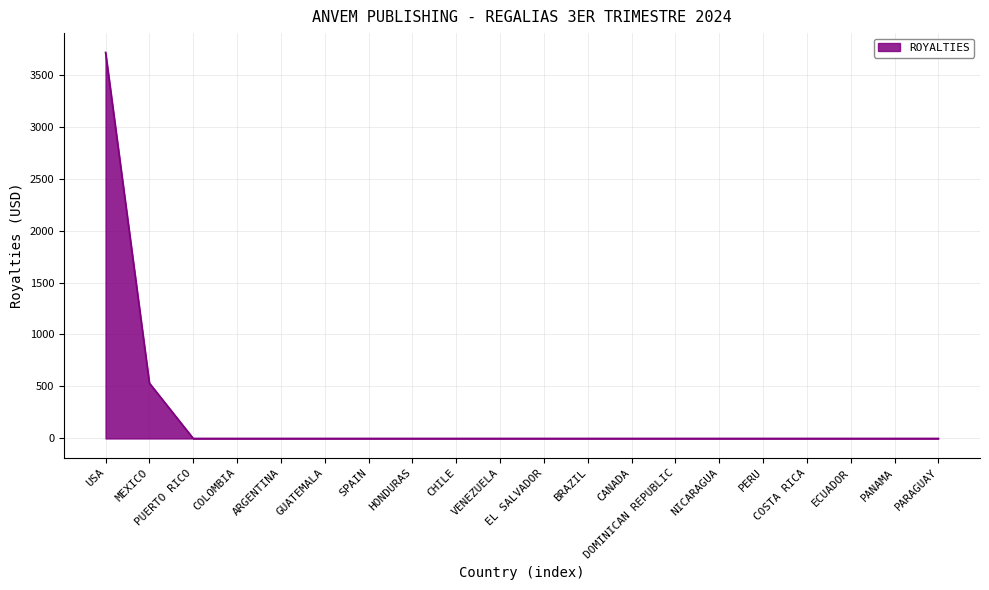

What is the difference between the maximum and minimum values?

3713.8